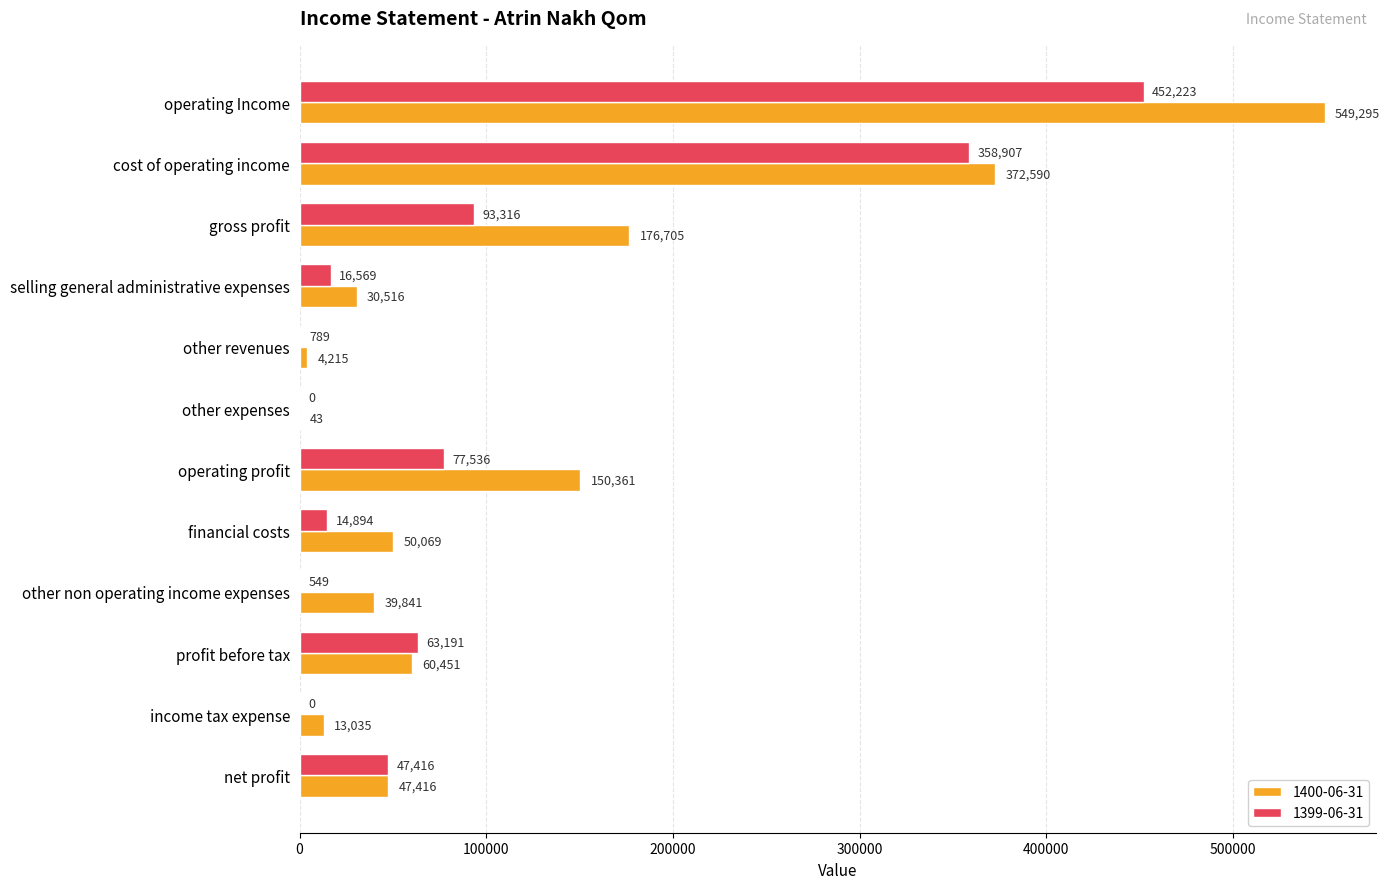

What is the sum of all 1399-06-31 values?

1125390